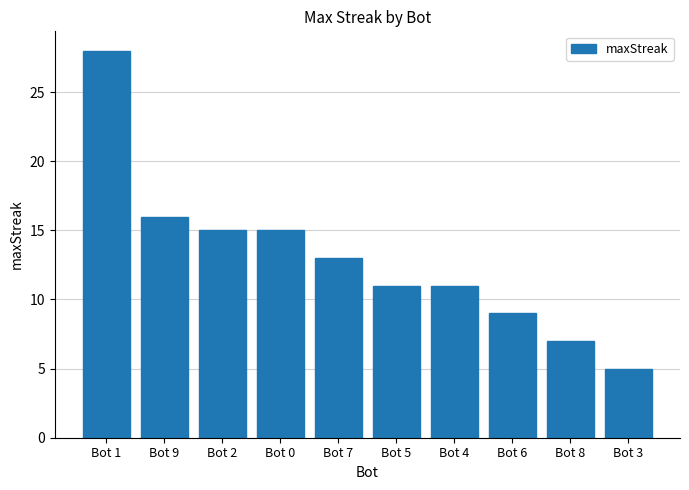

What is the maximum value shown in the chart?

28